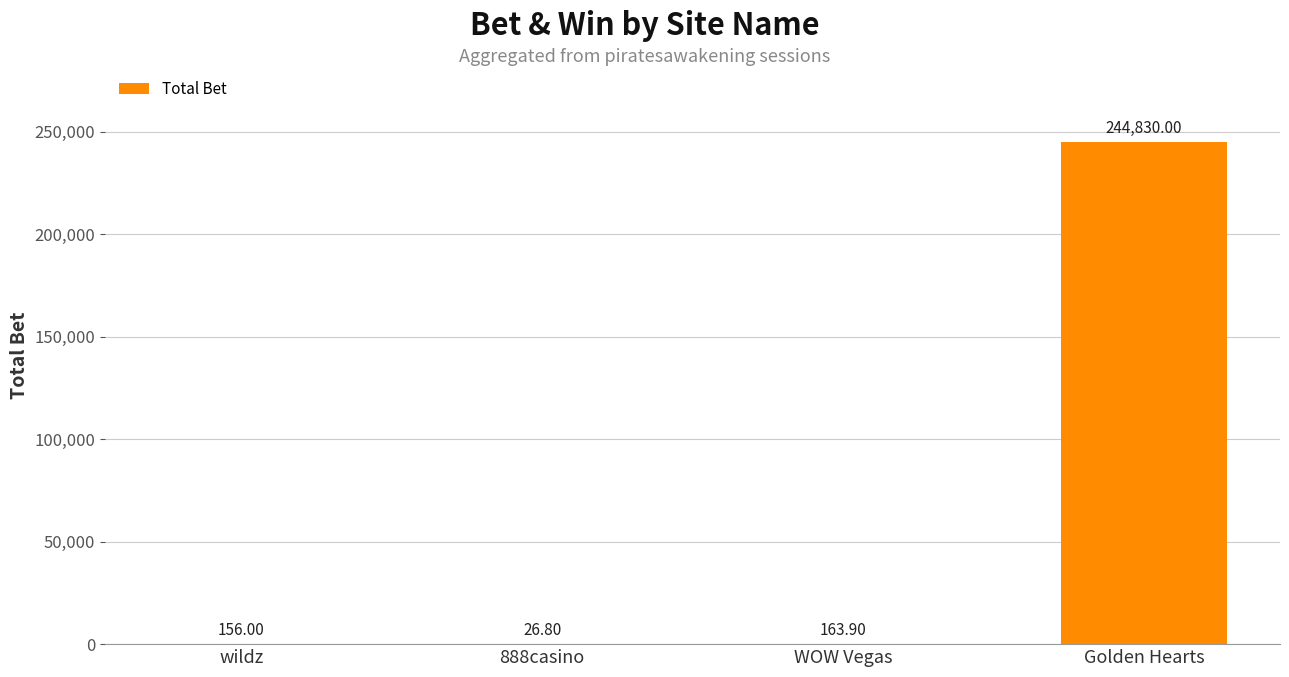

What is the sum of the values at Golden Hearts and 888casino?

244856.8